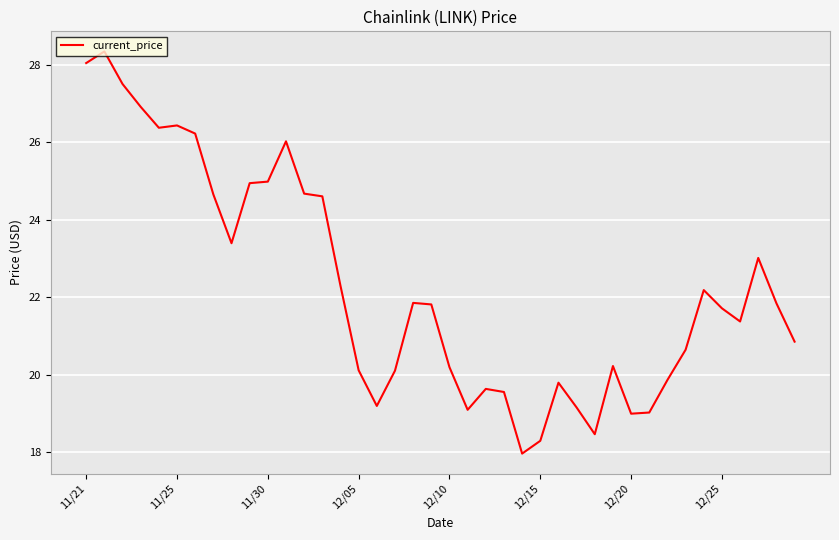

What is the minimum value shown in the chart?

18.0